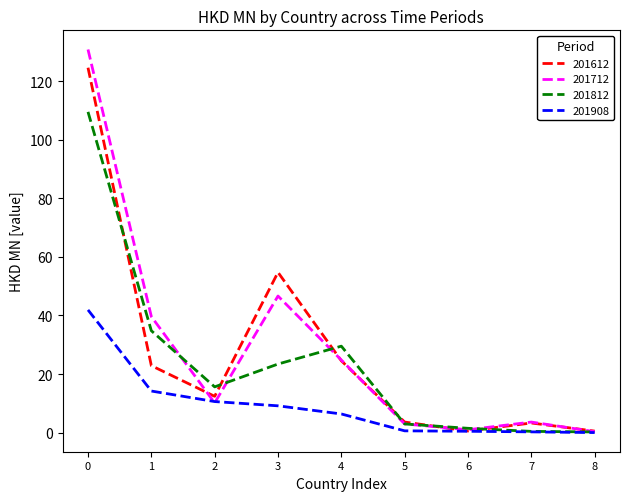

True or false: 201812 has more than 0 interior local peaks.

True